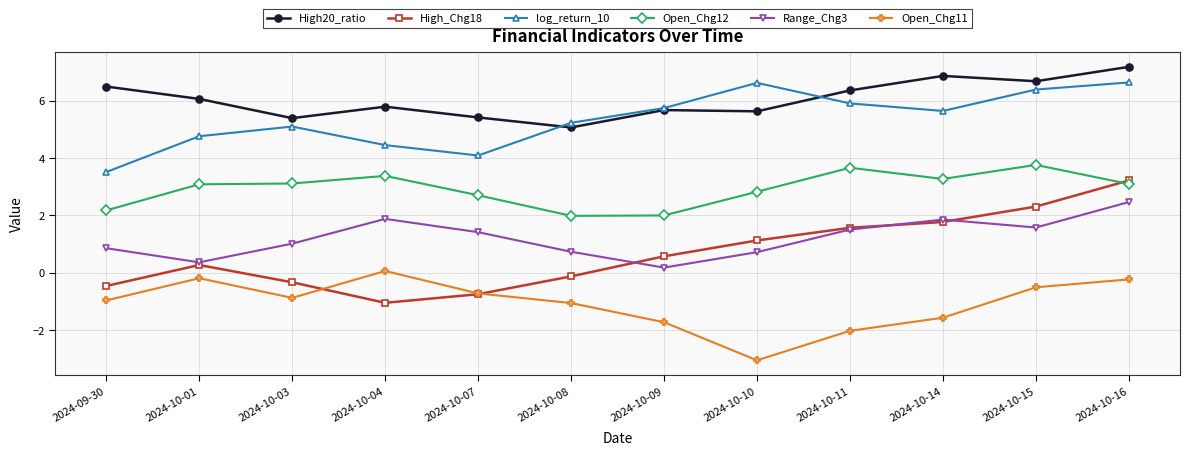

How many lines are shown in the chart?

6